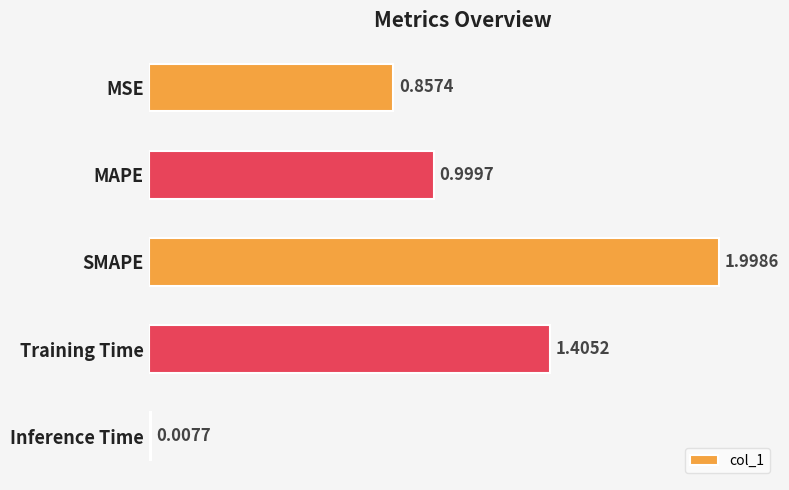

List the labels in order of value, smallest first.

Inference Time, MSE, MAPE, Training Time, SMAPE